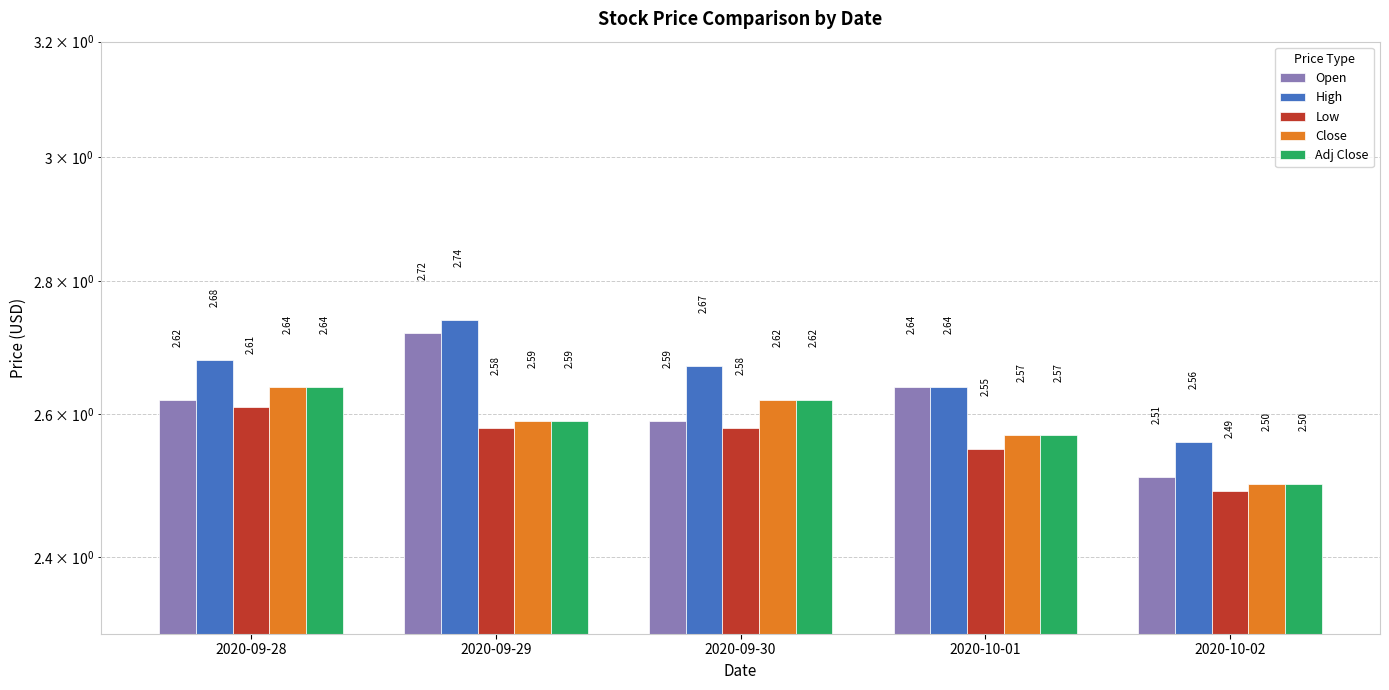

The High series shows 1.3 at 2020-10-02. True or false?

False